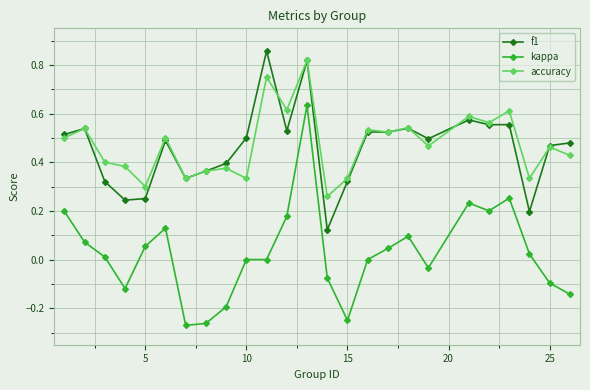

True or false: kappa and accuracy cross at least once.

False